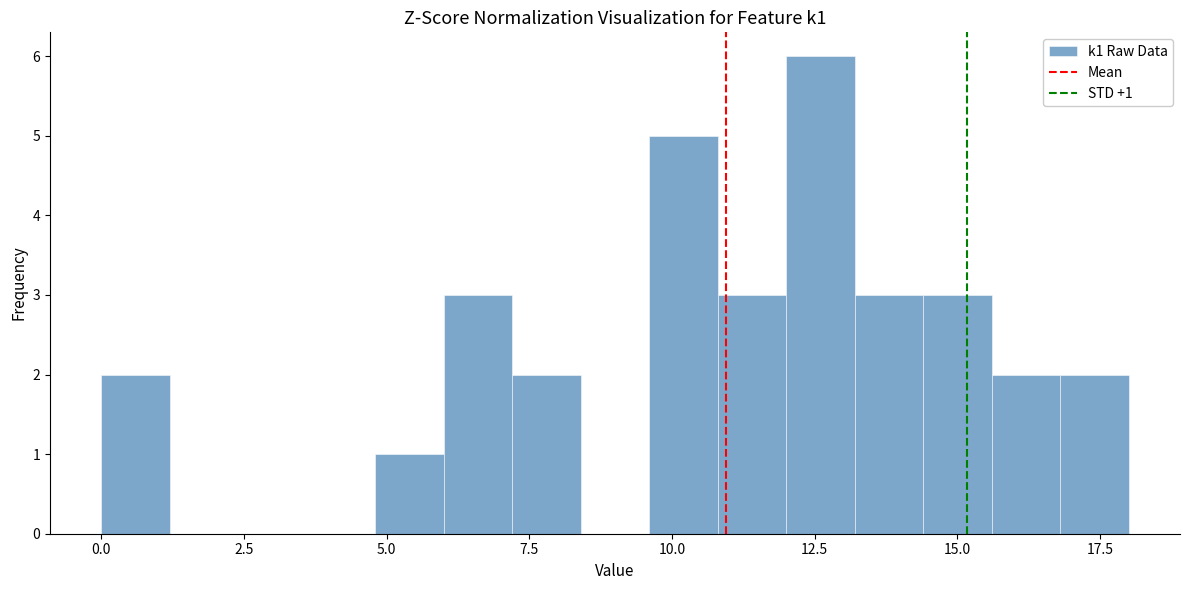

Around what value on the x-axis is the tallest bar? Give the approximate position of its centre, as read against the axis.

12.5